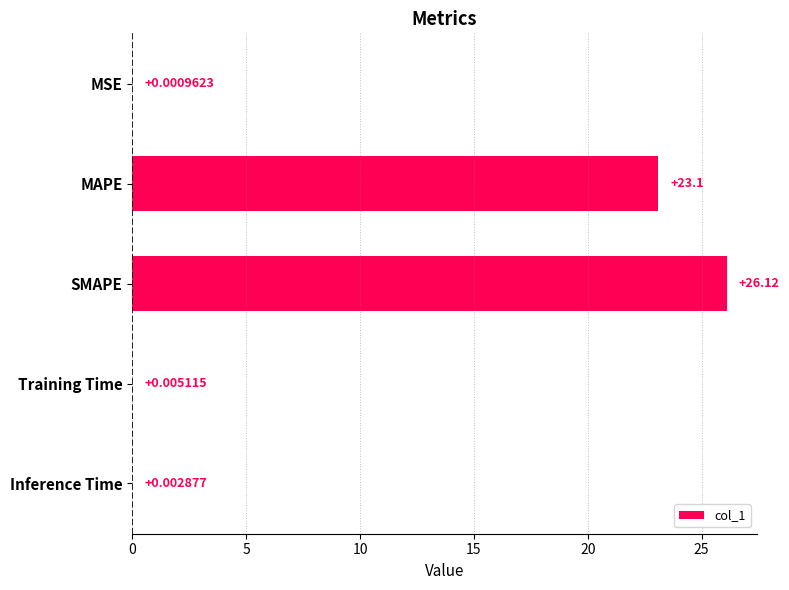

Which has a higher value, MAPE or MSE?

MAPE